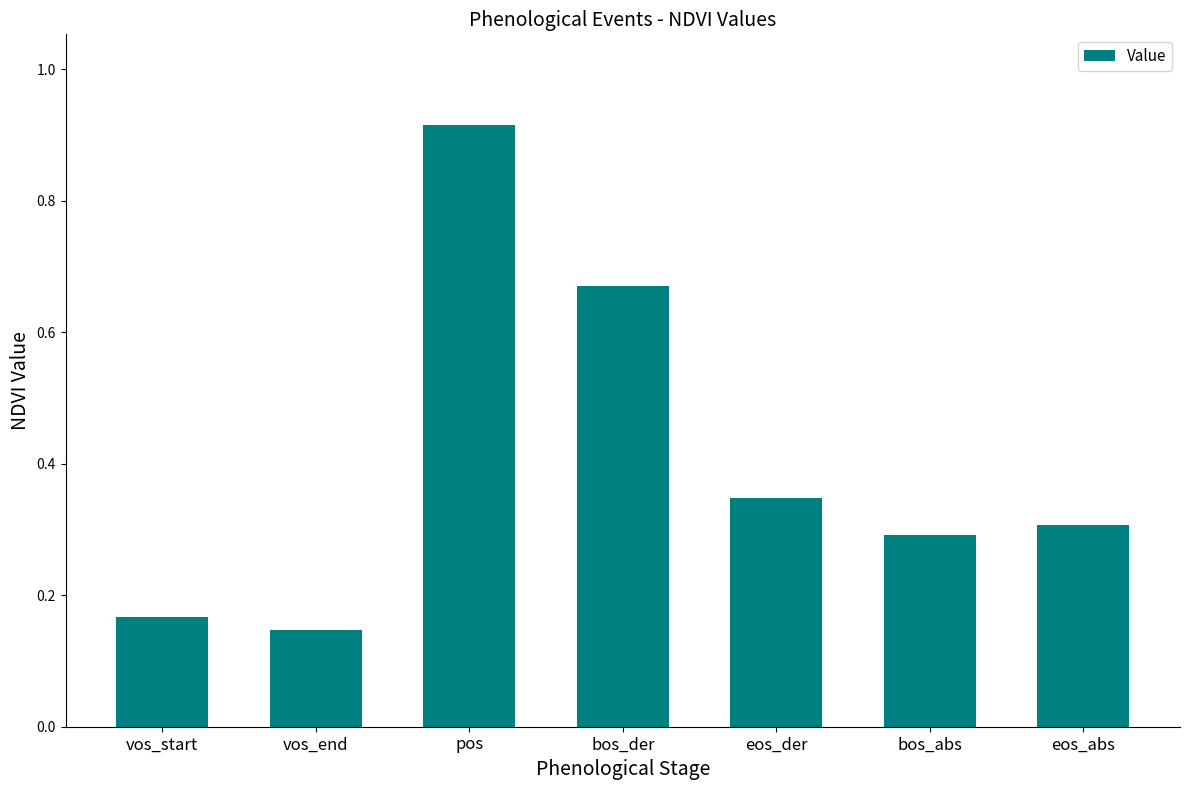

The chart shows a value of 0.9 at bos_der. True or false?

False